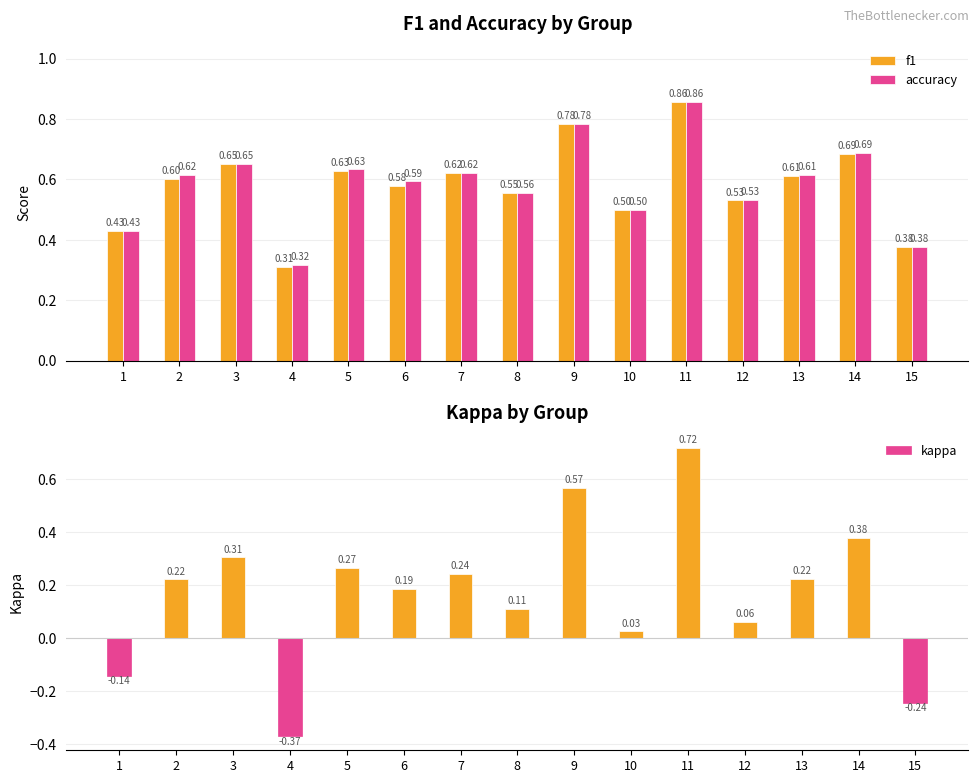

Reading left to right, transcribe all the data shown in this chart.

f1: 0.4	0.6	0.7	0.3	0.6	0.6	0.6	0.6	0.8	0.5	0.9	0.5	0.6	0.7	0.4
accuracy: 0.4	0.6	0.7	0.3	0.6	0.6	0.6	0.6	0.8	0.5	0.9	0.5	0.6	0.7	0.4
kappa: -0.1	0.2	0.3	-0.4	0.3	0.2	0.2	0.1	0.6	0.0	0.7	0.1	0.2	0.4	-0.2